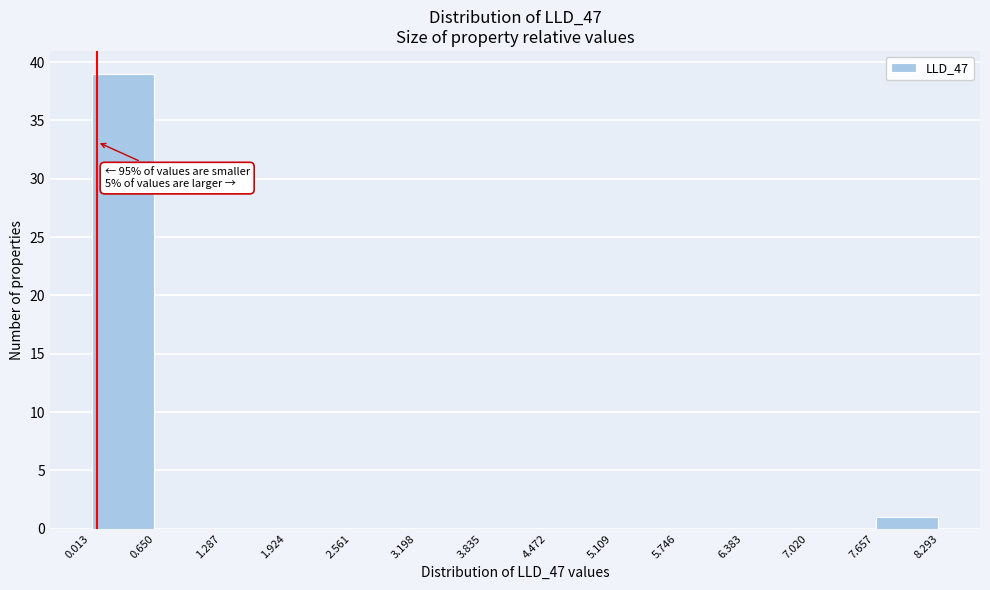

Which range on the x-axis has the tallest bar?

0.013 to 0.650